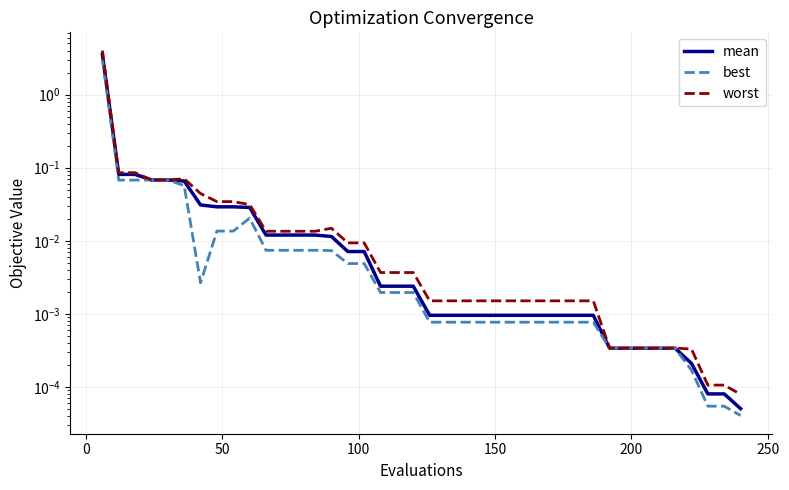

What is the difference between the second highest and second lowest values in the mean series?

0.1